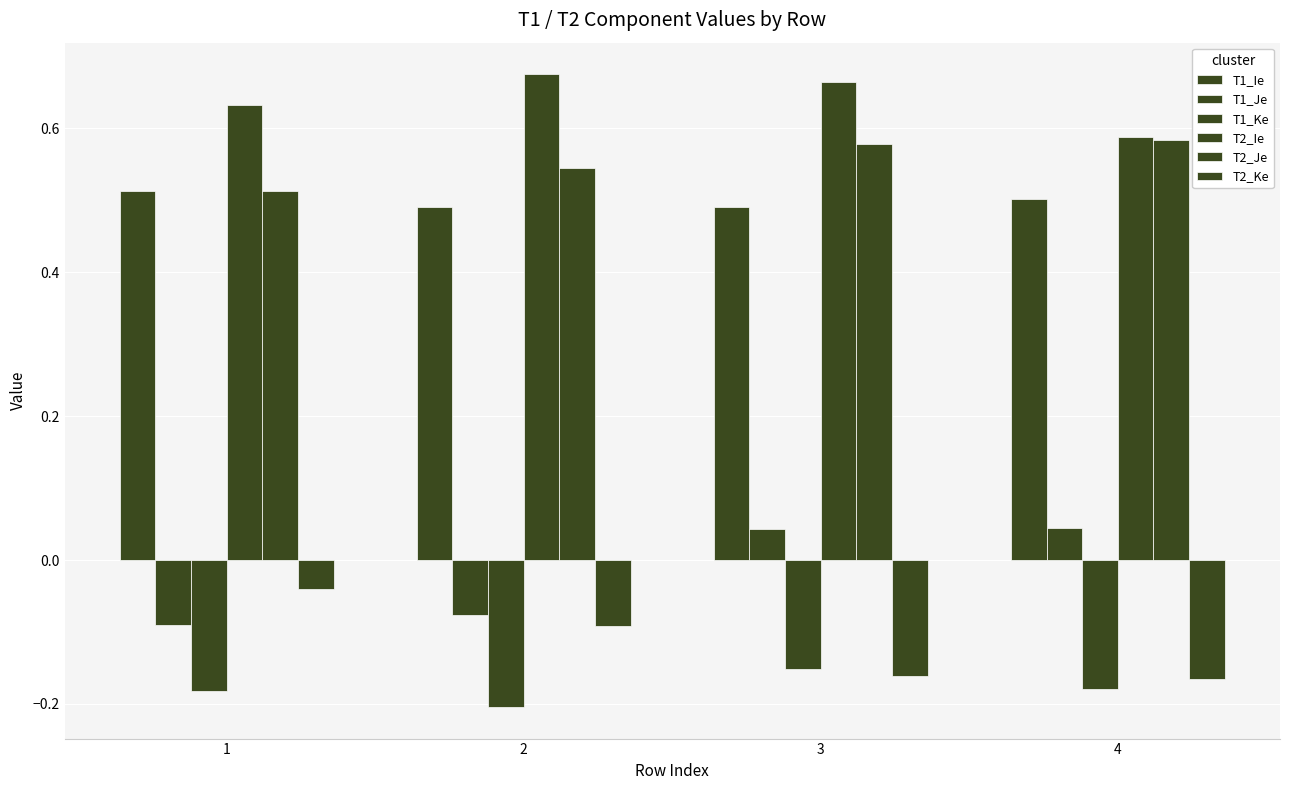

What value does the T2_Je series have at 1?

0.5